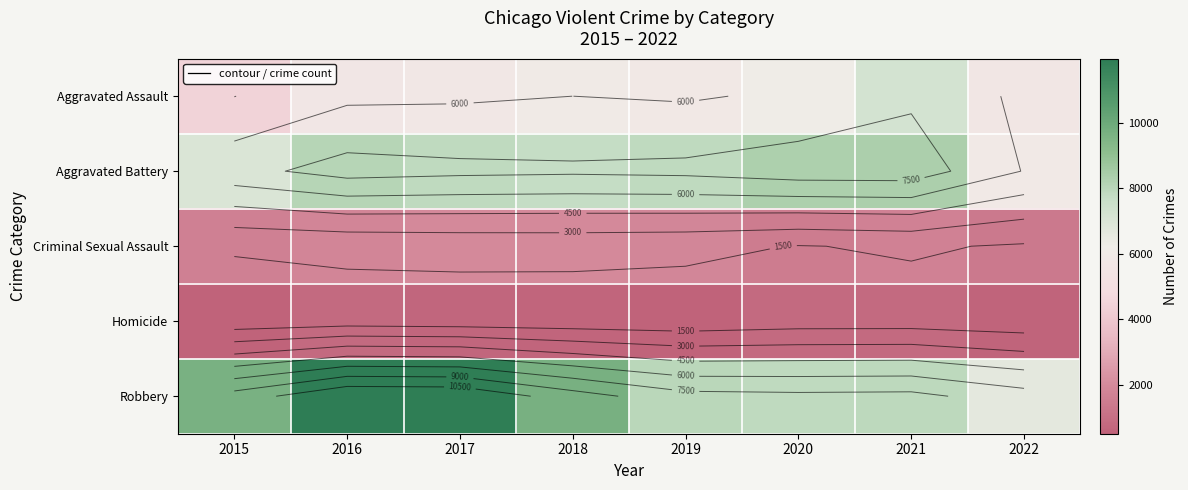

Which series has the largest range (max minus min)?

Robbery